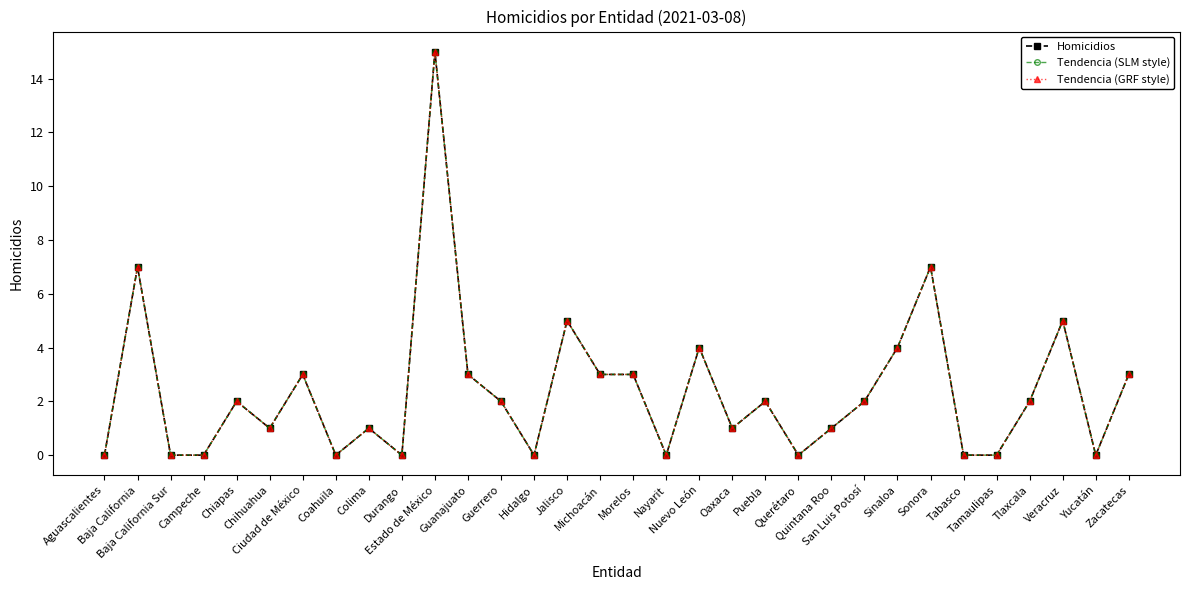

Which label corresponds to the smallest value in the chart?

Aguascalientes